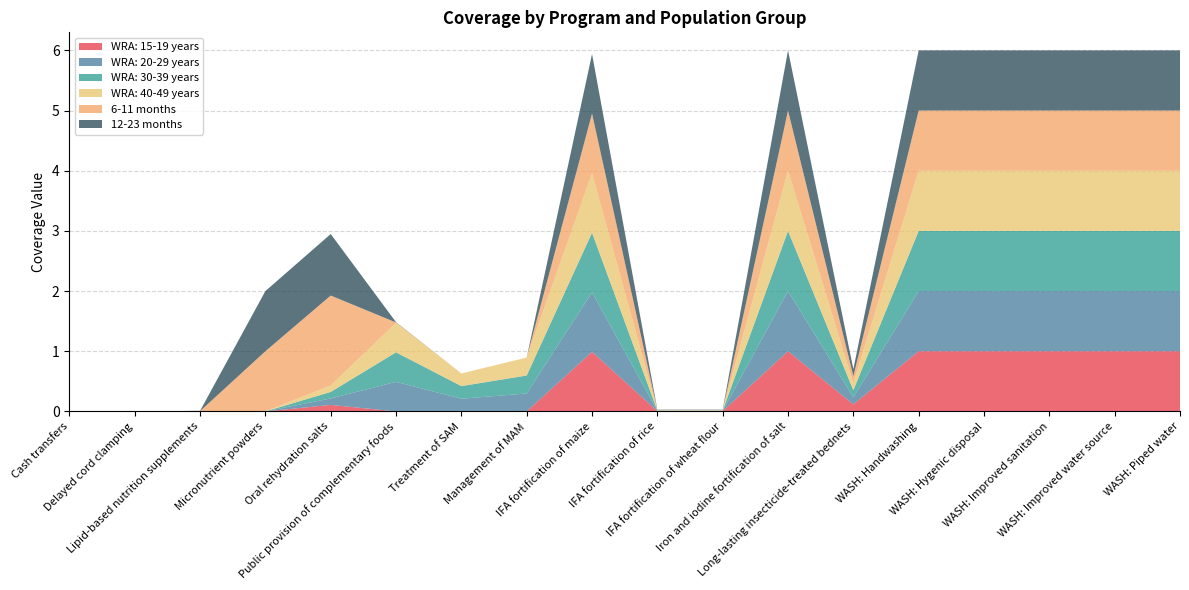

Reading left to right, extract all data points from this chart.

WRA: 15-19 years: 0.0	0.0	0.0	0.0	0.1	0.0	0.0	0.0	1.0	0.0	0.0	1.0	0.1	1.0	1.0	1.0	1.0	1.0
WRA: 20-29 years: 0.0	0.0	0.0	0.0	0.1	0.5	0.2	0.3	1.0	0.0	0.0	1.0	0.1	1.0	1.0	1.0	1.0	1.0
WRA: 30-39 years: 0.0	0.0	0.0	0.0	0.1	0.5	0.2	0.3	1.0	0.0	0.0	1.0	0.1	1.0	1.0	1.0	1.0	1.0
WRA: 40-49 years: 0.0	0.0	0.0	0.0	0.1	0.5	0.2	0.3	1.0	0.0	0.0	1.0	0.1	1.0	1.0	1.0	1.0	1.0
6-11 months: 0.0	0.0	0.0	1.0	1.5	0.0	0.0	0.0	1.0	0.0	0.0	1.0	0.1	1.0	1.0	1.0	1.0	1.0
12-23 months: 0.0	0.0	0.0	1.0	1.0	0.0	0.0	0.0	1.0	0.0	0.0	1.0	0.1	1.0	1.0	1.0	1.0	1.0